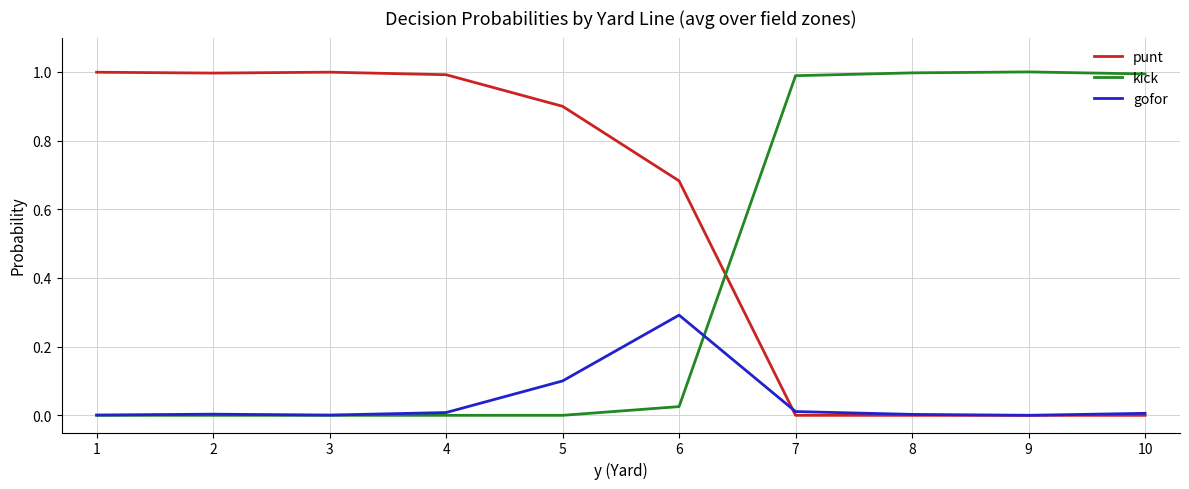

The value of punt at 1 is 1.0. True or false?

True